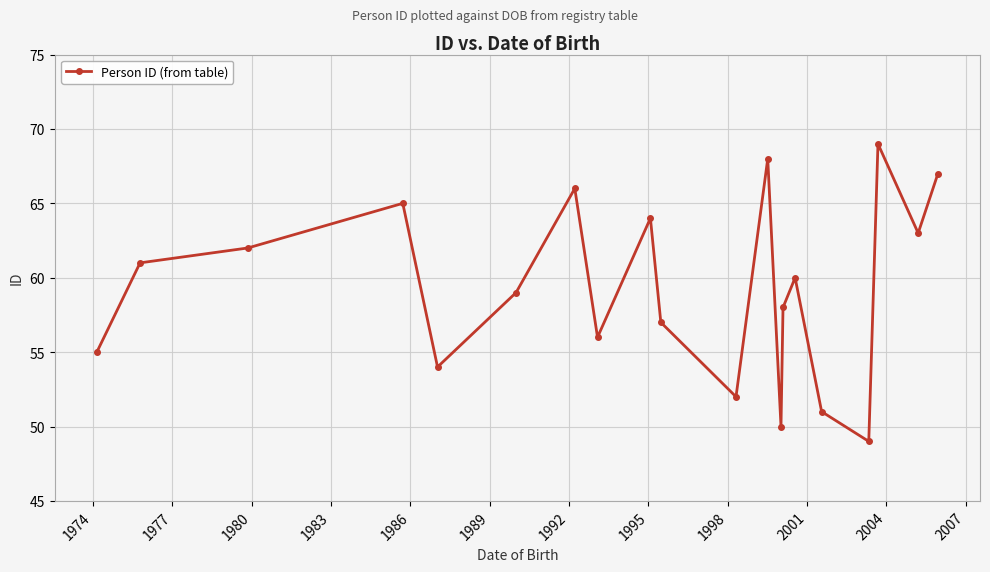

How many data points are less than 60?

10